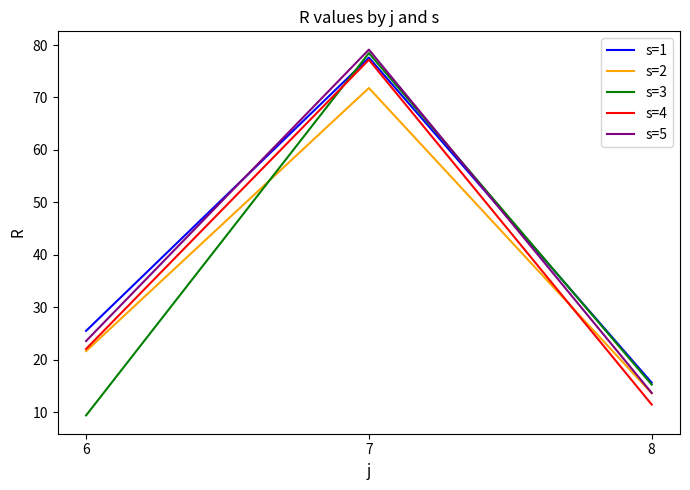

At how many categories does at least one series exceed 55?

1